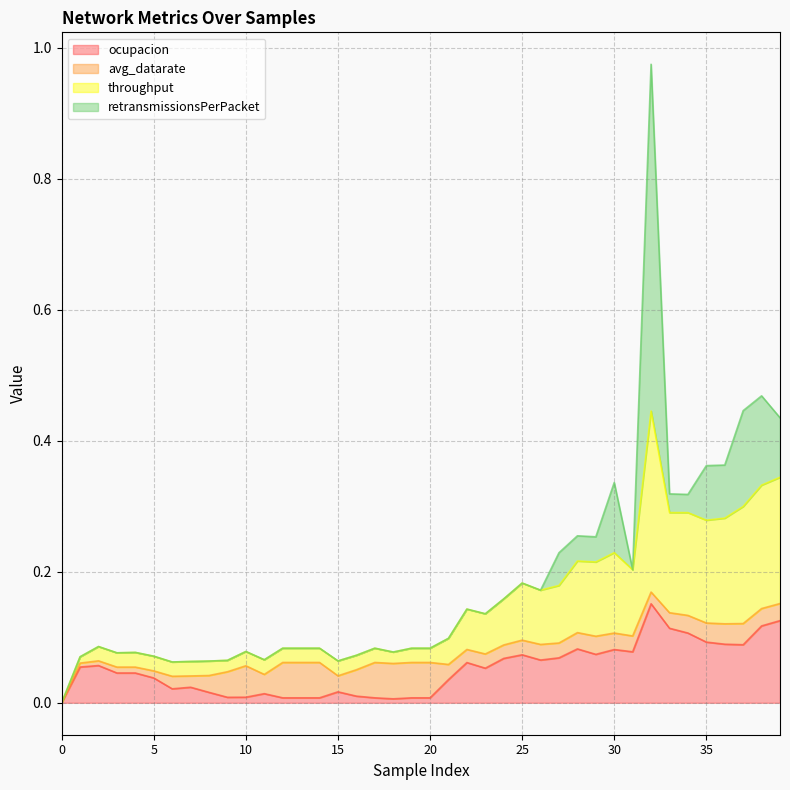

The value of ocupacion at 11 is 0.0. True or false?

False